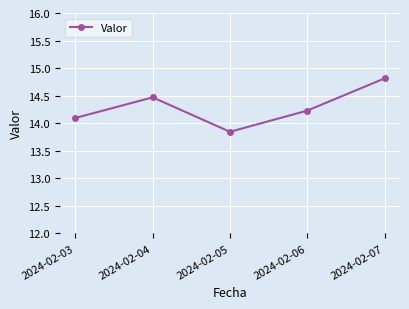

What is the ratio of the value at 2024-02-04 to the value at 2024-02-03?

1.0